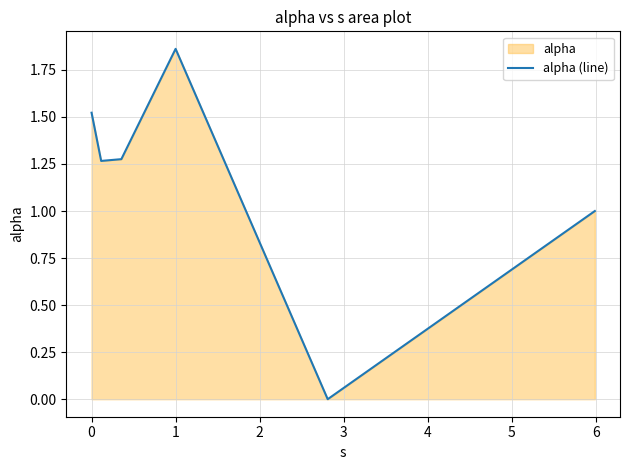

How many values are below 1?

1